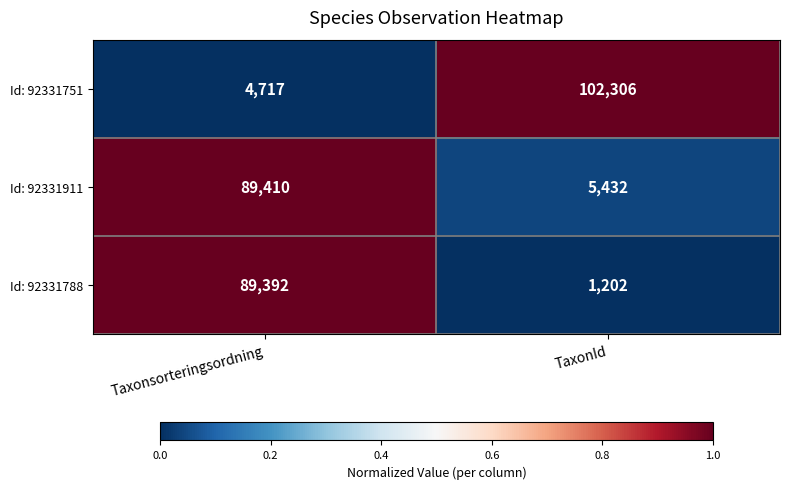

The value of Id: 92331788 at Taxonsorteringsordning is 89392. True or false?

True